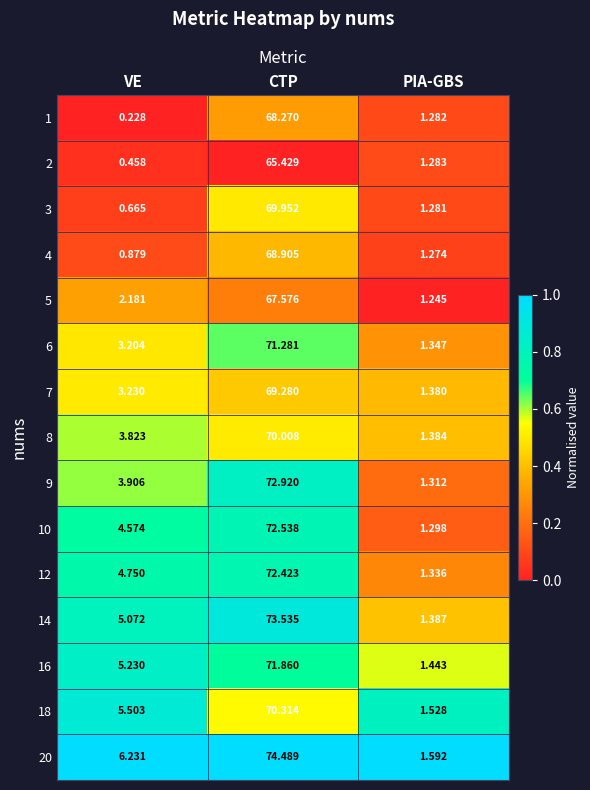

Which category has the highest value across all series?

CTP